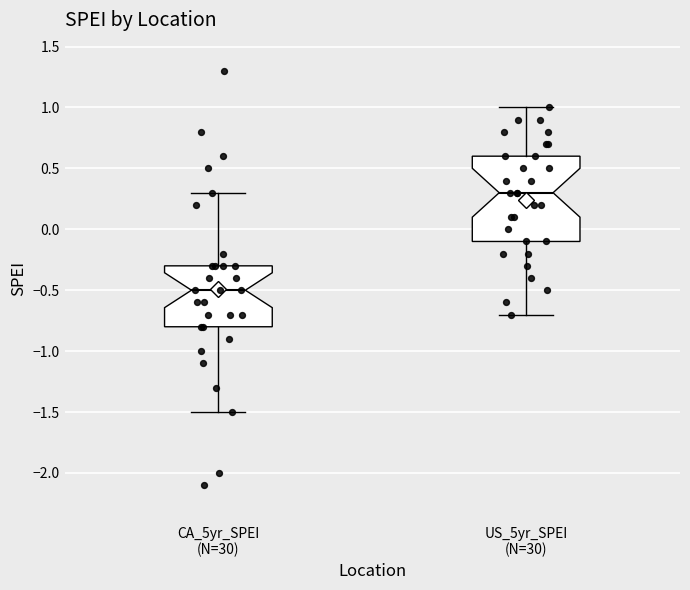

Which box has the lowest median line?

CA_5yr_SPEI (N=30)